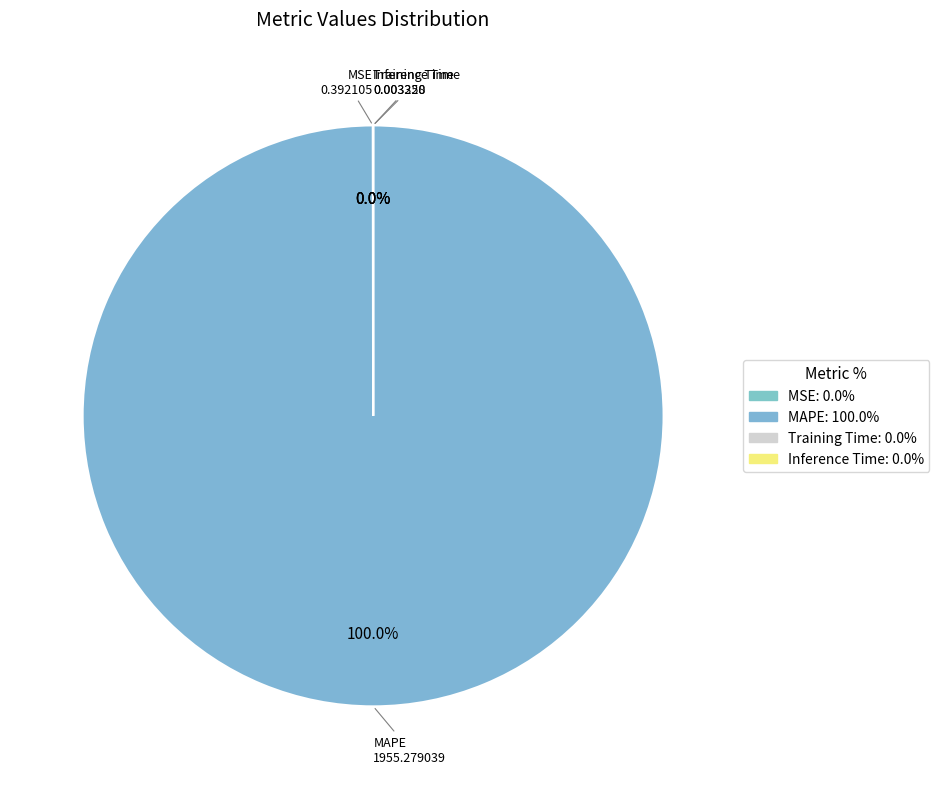

What is the total percentage of MAPE and Training Time?

100.0%